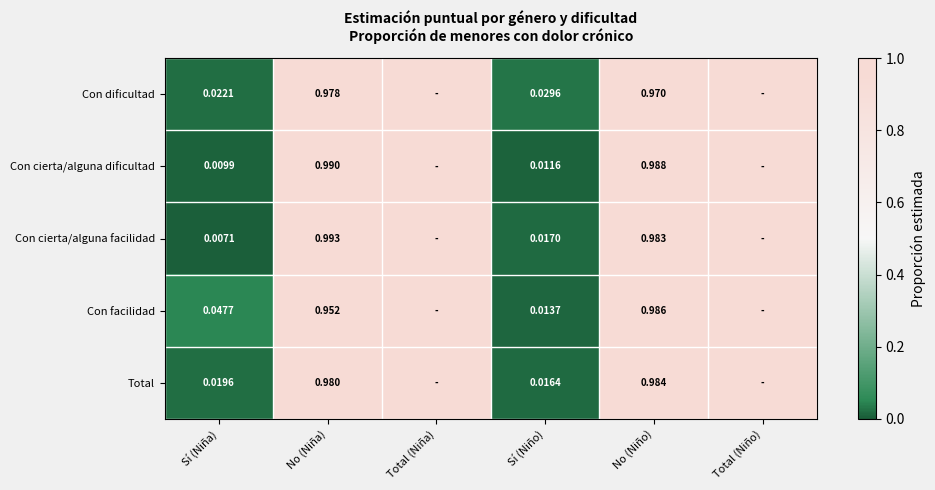

Between Sí (Niña) and No (Niño), which series saw the biggest shift?

Con cierta/alguna dificultad